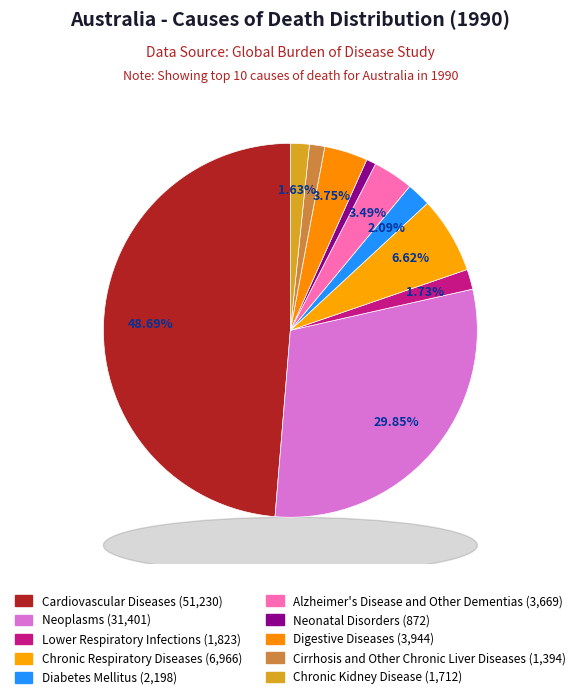

Does any single category account for the majority?

No